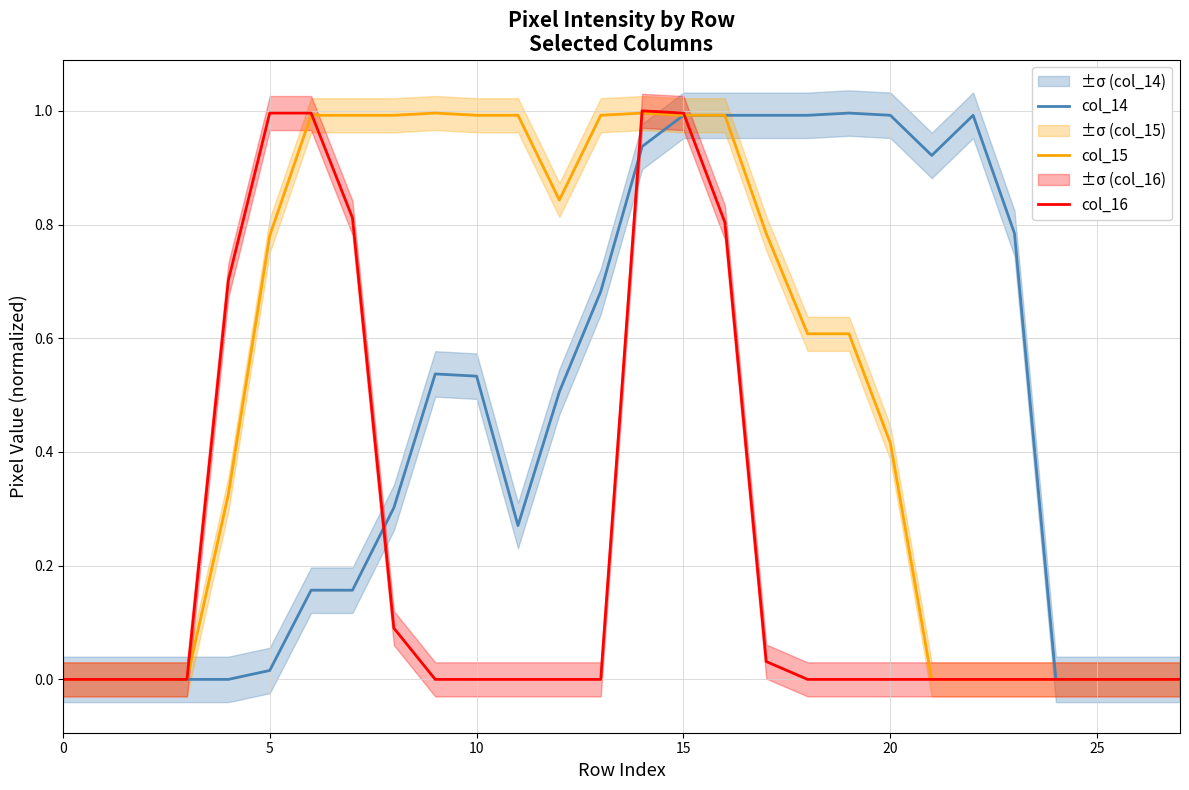

What is the difference between the col_15 values at 19 and 21?

0.6